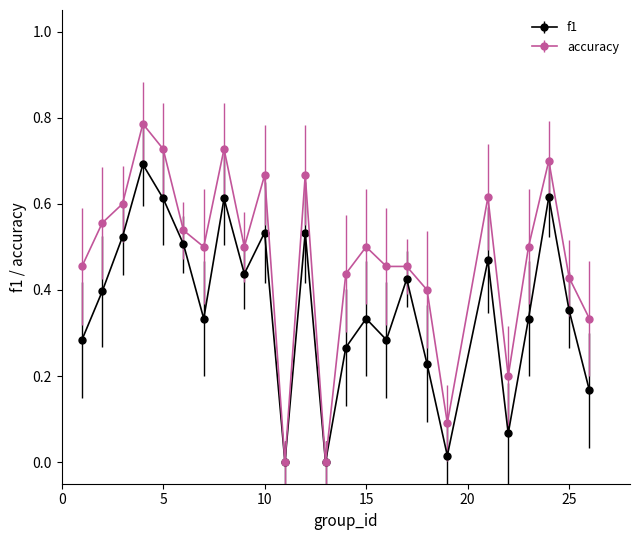

Which series has the largest total across all categories?

accuracy